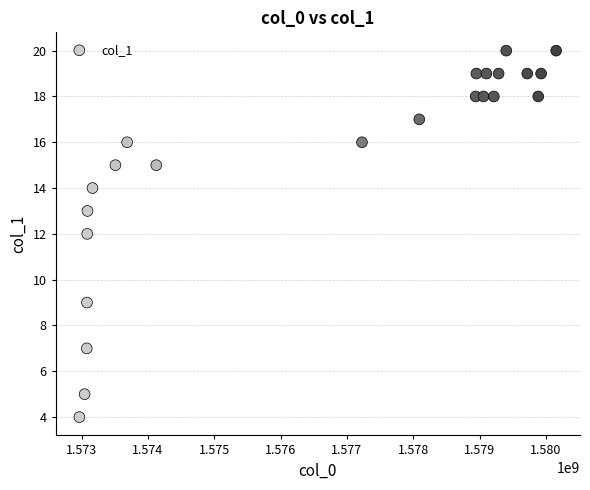

What is the range of X values (max minus min)?

7184626